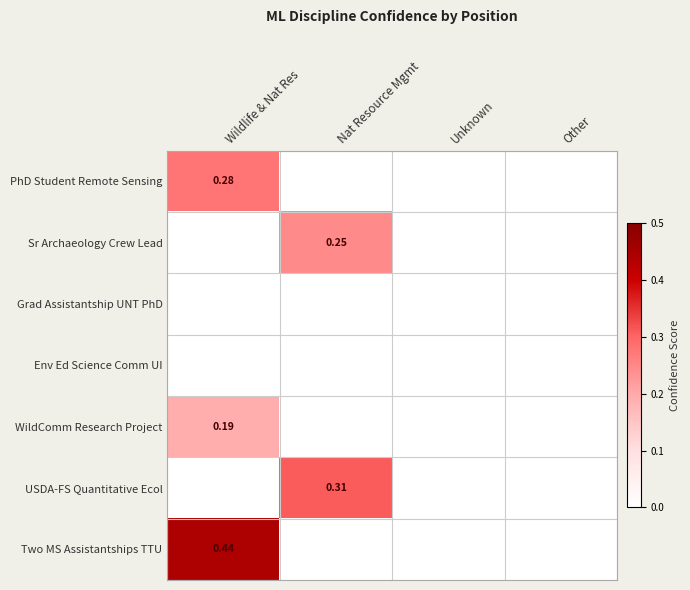

Which has a higher value, Nat Resource Mgmt or Wildlife & Nat Res?

Wildlife & Nat Res